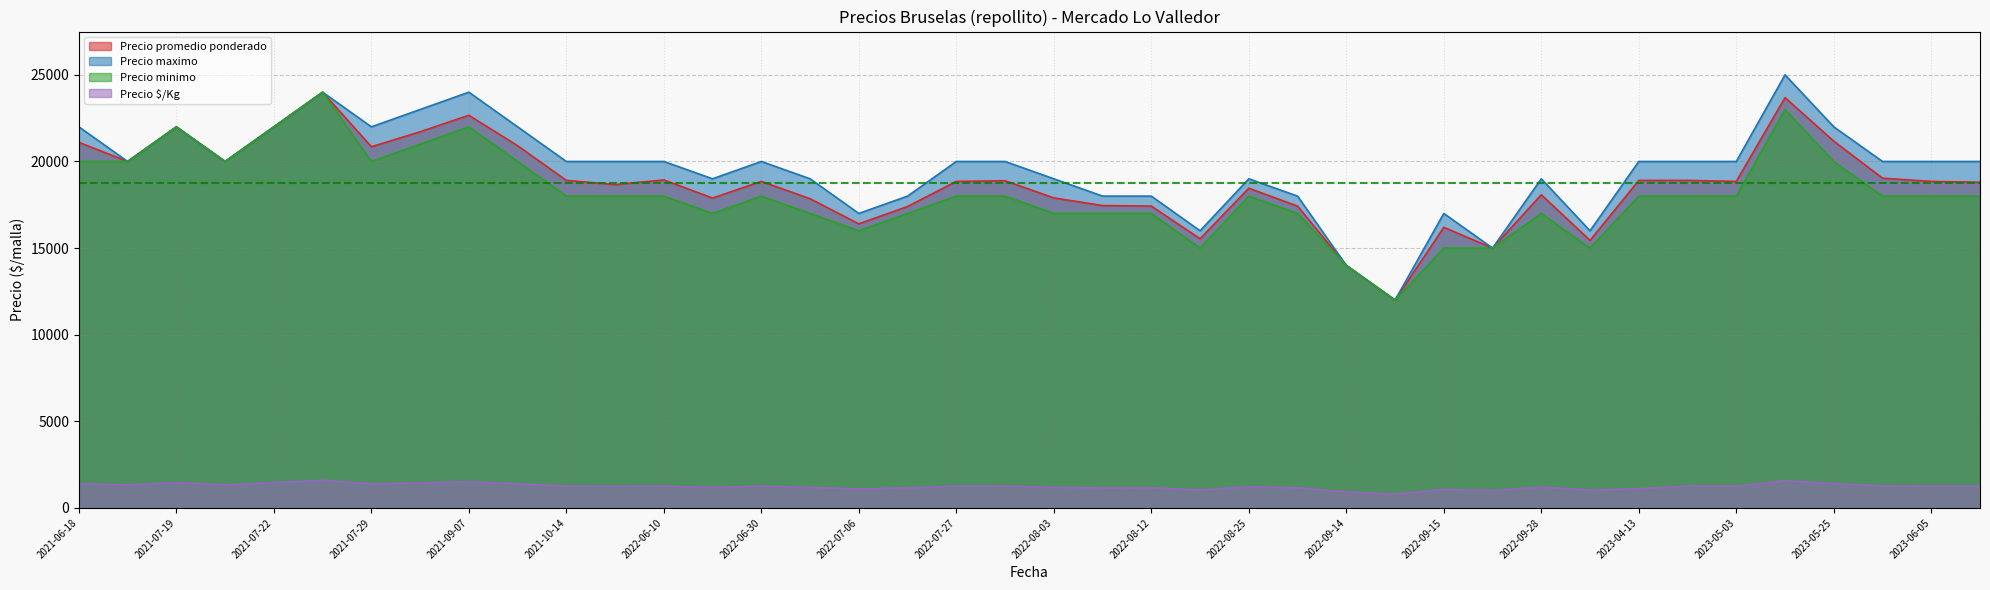

At 2022-08-11, list the series in order from smallest to largest.

Precio $/Kg, Precio minimo, Precio promedio ponderado, Precio maximo